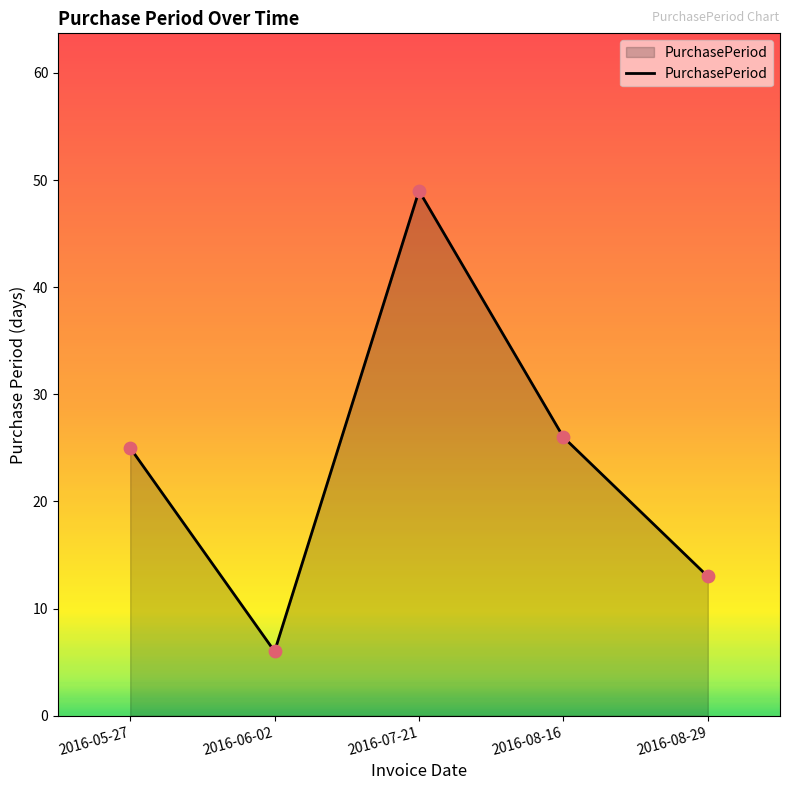

Which has a higher value, 2016-07-21 or 2016-08-16?

2016-07-21